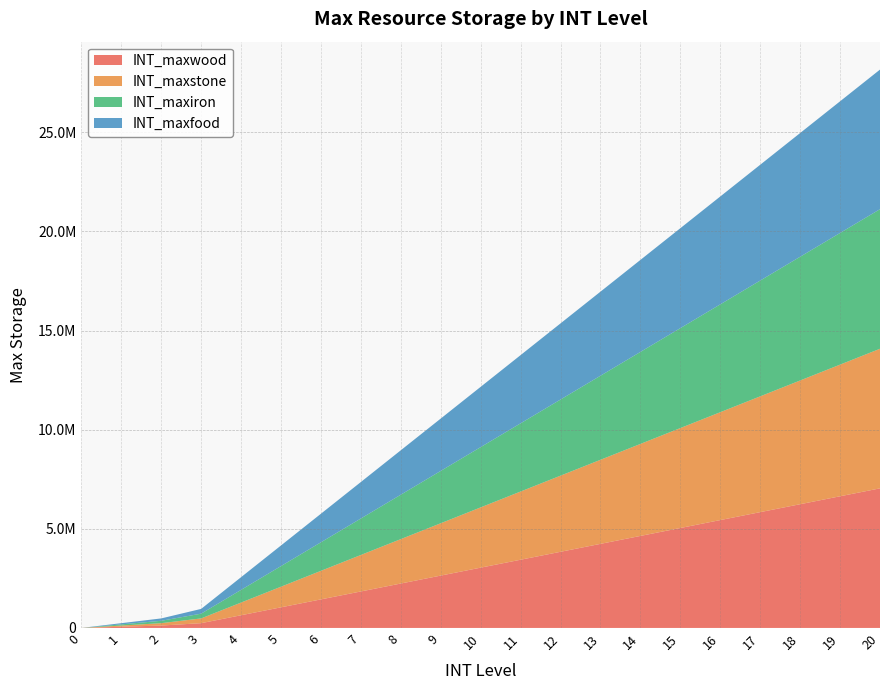

Reading left to right, extract all data points from this chart.

INT_maxwood: 0=0	1=60000	2=120000	3=240000	4=640000	5=1040000	6=1440000	7=1840000	8=2240000	9=2640000	10=3040000	11=3440000	12=3840000	13=4240000	14=4640000	15=5040000	16=5440000	17=5840000	18=6240000	19=6640000	20=7040000
INT_maxstone: 0=0	1=60000	2=120000	3=240000	4=640000	5=1040000	6=1440000	7=1840000	8=2240000	9=2640000	10=3040000	11=3440000	12=3840000	13=4240000	14=4640000	15=5040000	16=5440000	17=5840000	18=6240000	19=6640000	20=7040000
INT_maxiron: 0=0	1=60000	2=120000	3=240000	4=640000	5=1040000	6=1440000	7=1840000	8=2240000	9=2640000	10=3040000	11=3440000	12=3840000	13=4240000	14=4640000	15=5040000	16=5440000	17=5840000	18=6240000	19=6640000	20=7040000
INT_maxfood: 0=0	1=60000	2=120000	3=240000	4=640000	5=1040000	6=1440000	7=1840000	8=2240000	9=2640000	10=3040000	11=3440000	12=3840000	13=4240000	14=4640000	15=5040000	16=5440000	17=5840000	18=6240000	19=6640000	20=7040000